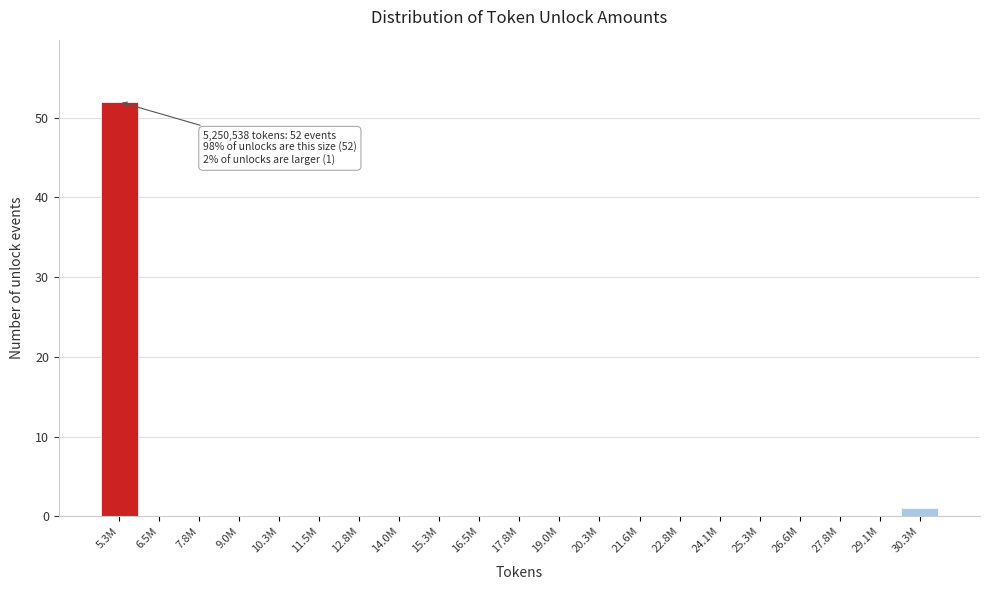

Reading left to right, transcribe all the data shown in this chart.

5.3M=52	6.5M=0	7.8M=0	9.0M=0	10.3M=0	11.5M=0	12.8M=0	14.0M=0	15.3M=0	16.5M=0	17.8M=0	19.0M=0	20.3M=0	21.6M=0	22.8M=0	24.1M=0	25.3M=0	26.6M=0	27.8M=0	29.1M=0	30.3M=1